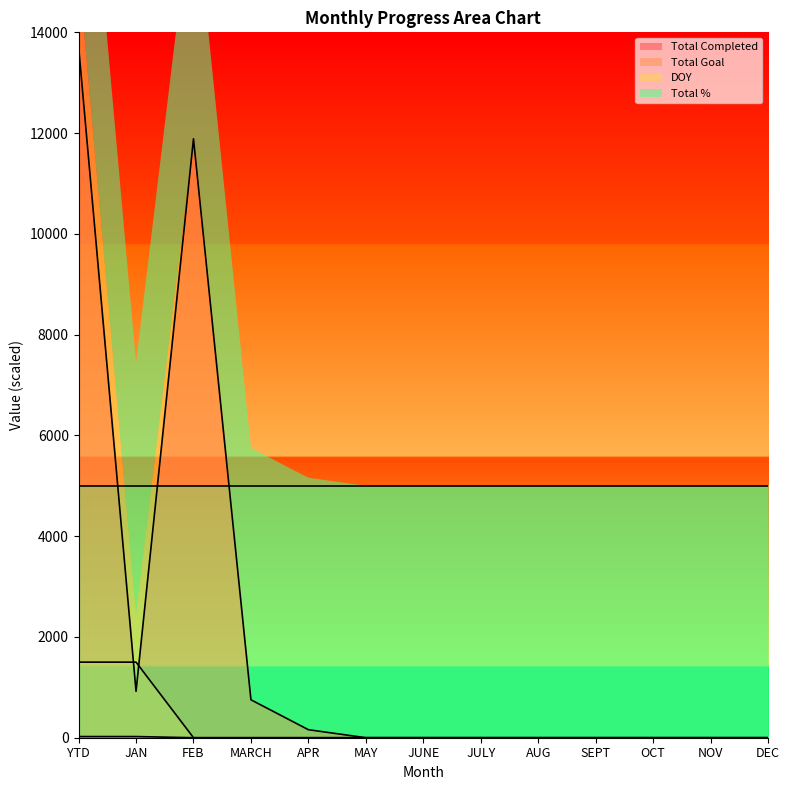

Between JULY and AUG, which series saw the biggest shift?

Total Completed